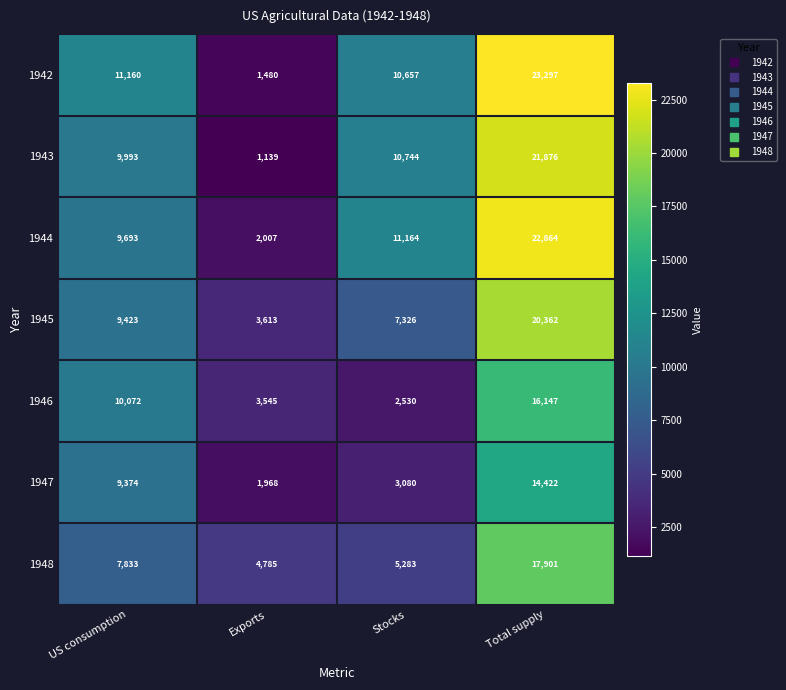

Reading right to left, what are all the values shown in this chart?

1942: Total supply=23297	Stocks=10657	Exports=1480	US consumption=11160
1943: Total supply=21876	Stocks=10744	Exports=1139	US consumption=9993
1944: Total supply=22864	Stocks=11164	Exports=2007	US consumption=9693
1945: Total supply=20362	Stocks=7326	Exports=3613	US consumption=9423
1946: Total supply=16147	Stocks=2530	Exports=3545	US consumption=10072
1947: Total supply=14422	Stocks=3080	Exports=1968	US consumption=9374
1948: Total supply=17901	Stocks=5283	Exports=4785	US consumption=7833